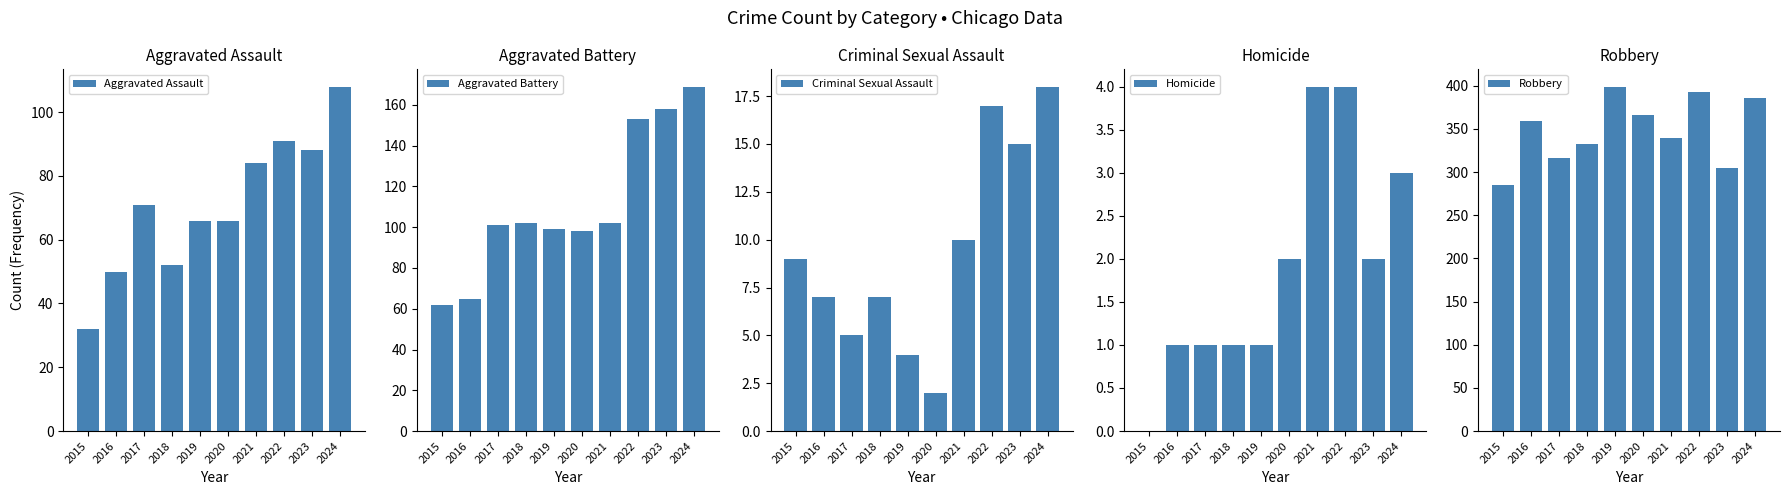

Is it true that Aggravated Assault equals 29 at 2020?

False